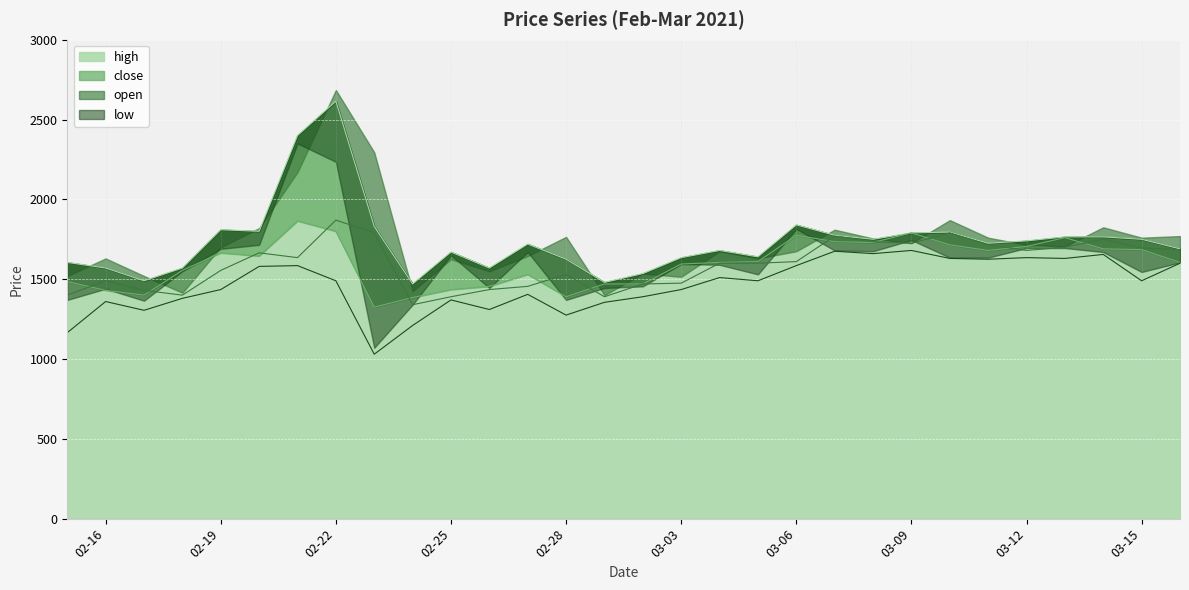

True or false: high and open intersect in this chart.

False